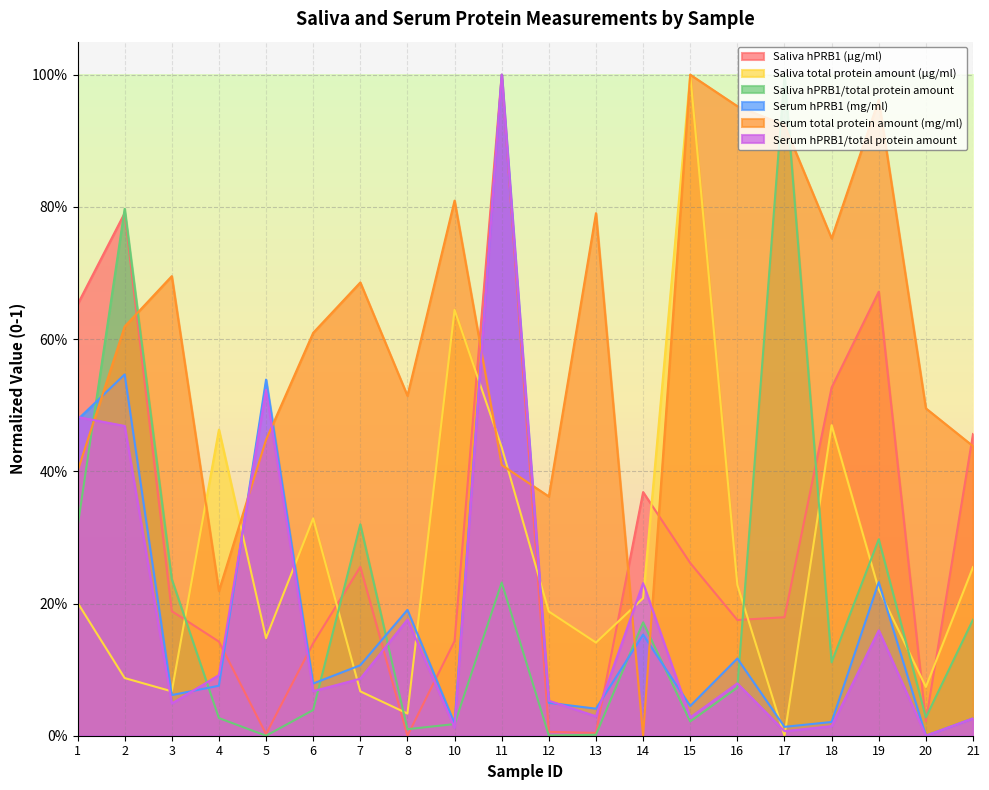

At which category does Saliva hPRB1 (µg/ml) reach its first local valley?

5